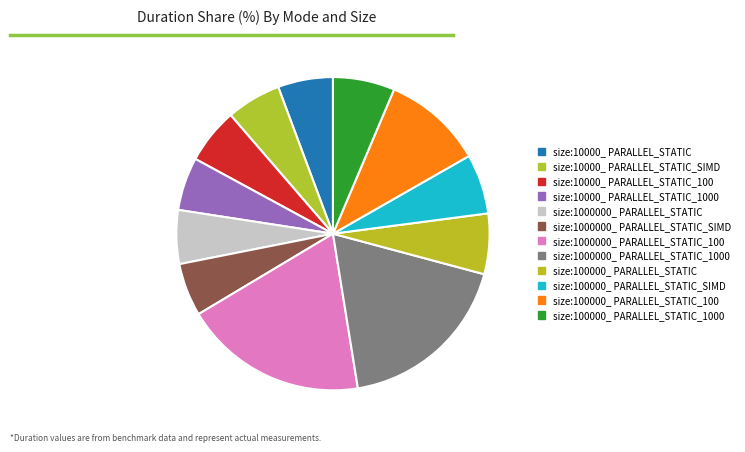

Is the sum of size:1000000_ PARALLEL_STATIC_1000 and size:100000_ PARALLEL_STATIC greater than half?

No